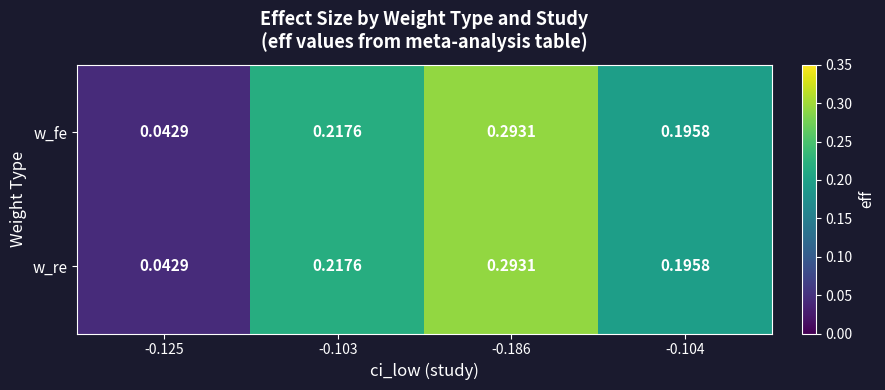

Is the value of w_re at -0.104 greater than the value of w_fe at -0.103?

No